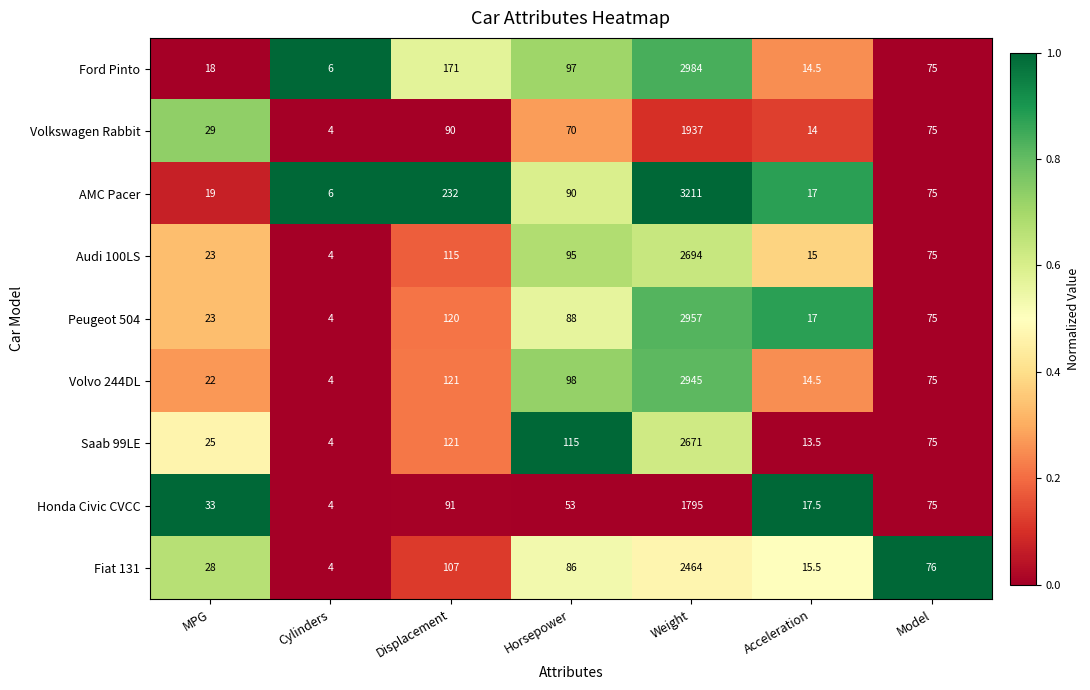

What is the total value across all series at Cylinders?

40.0